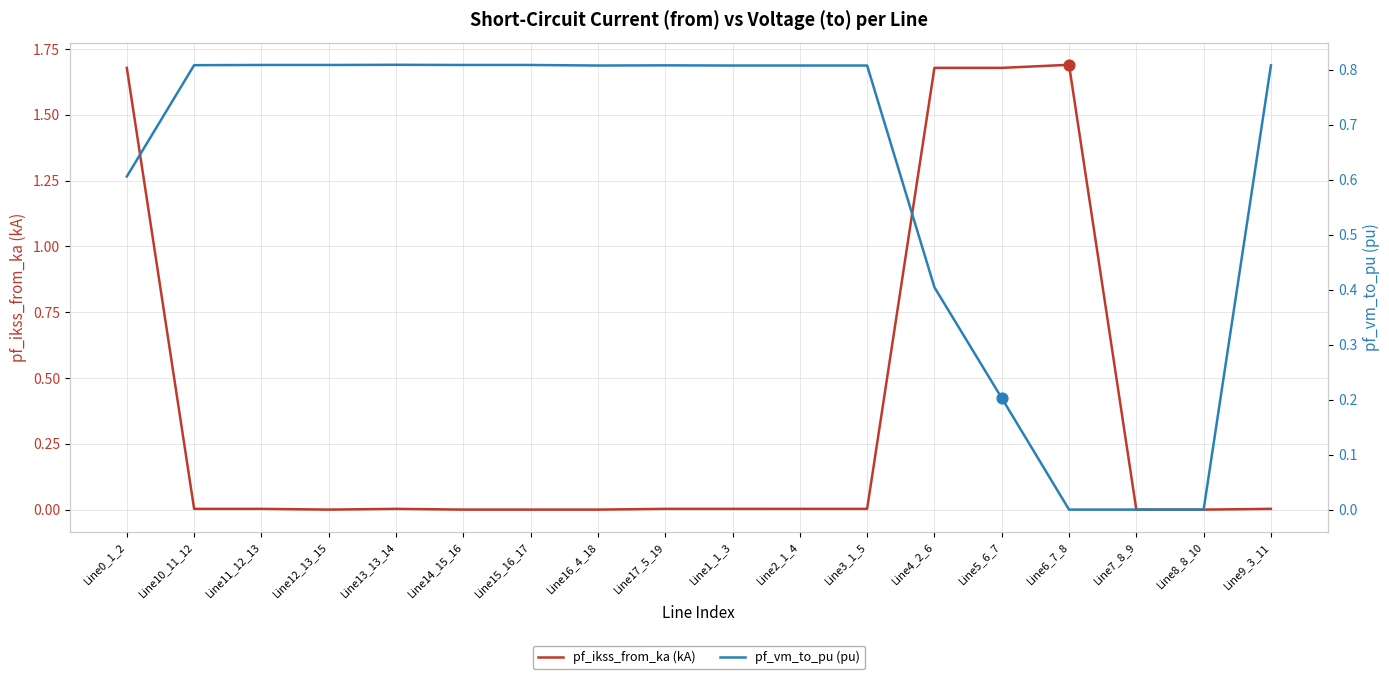

Which series has the largest total across all categories?

pf_vm_to_pu (pu)